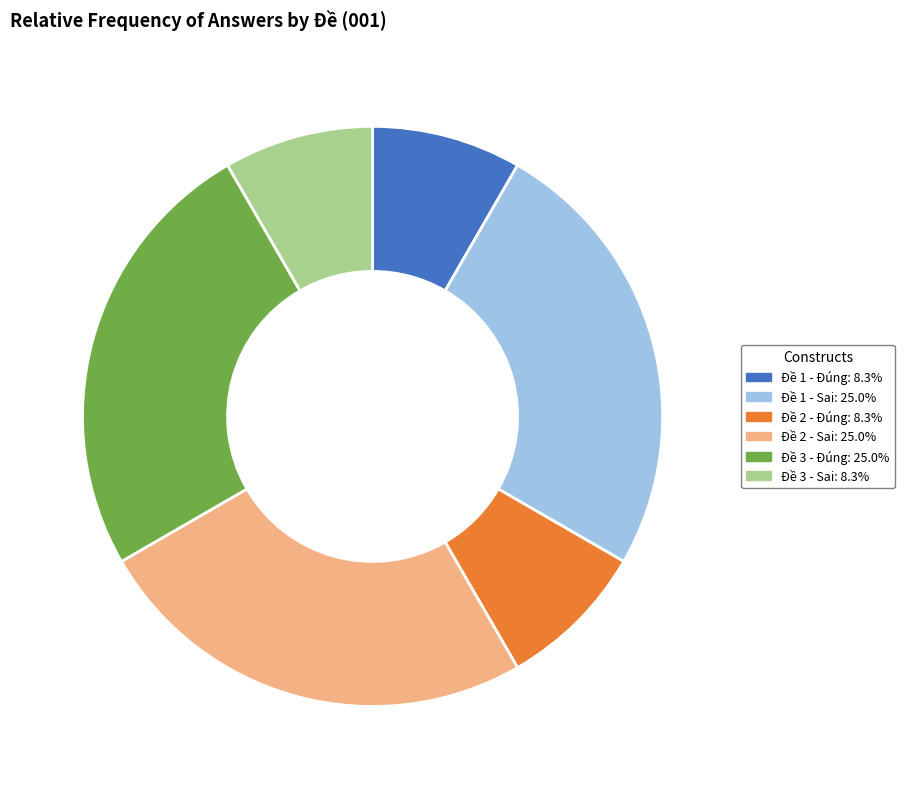

Does any single category account for the majority?

No